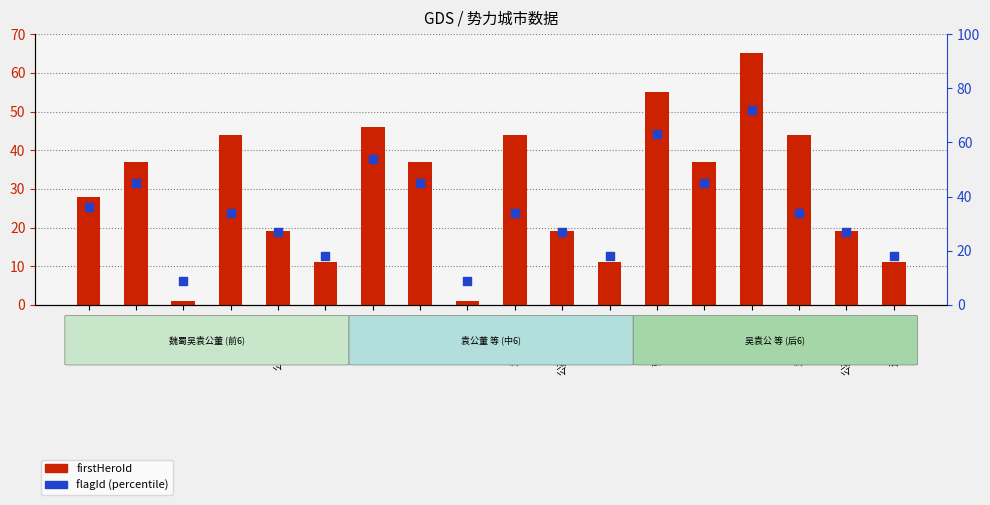

What are all the series names shown in the legend?

firstHeroId, flagId